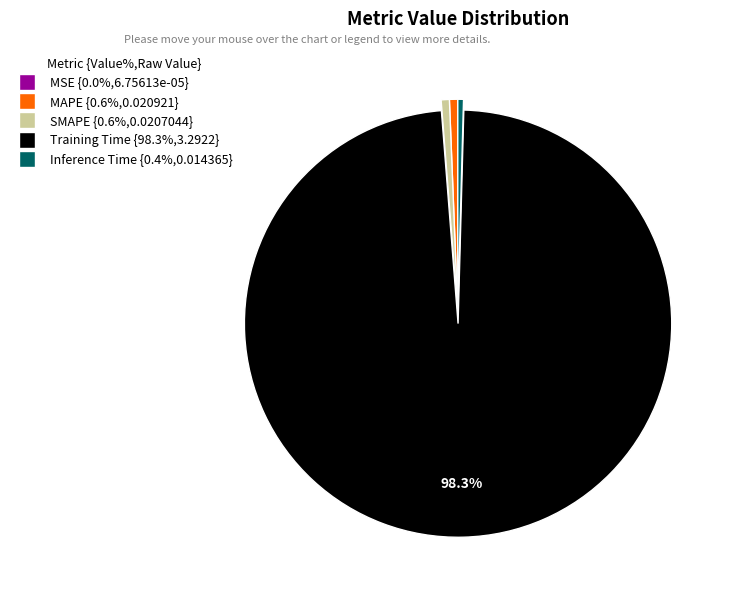

What is the majority slice?

Training Time